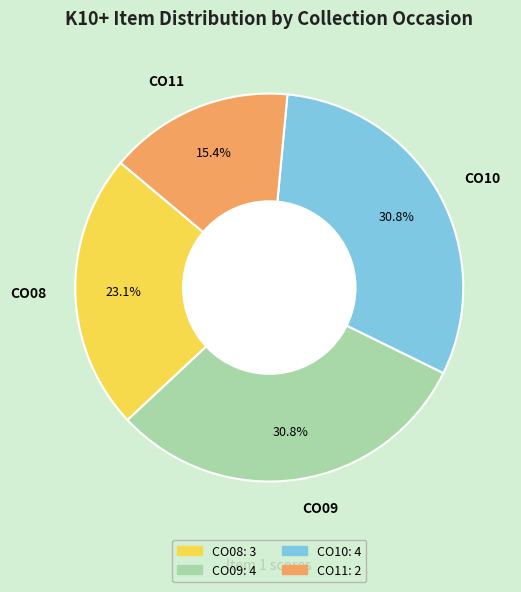

The CO08 slice represents 12% of the pie. True or false?

False